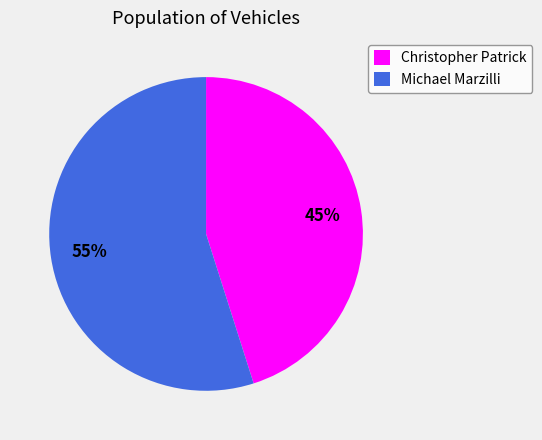

To the nearest percent, what portion does Christopher Patrick represent?

45%